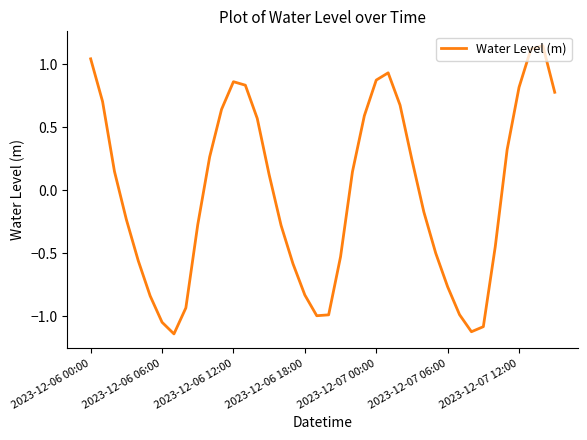

What is the difference between the maximum and minimum values?

2.3